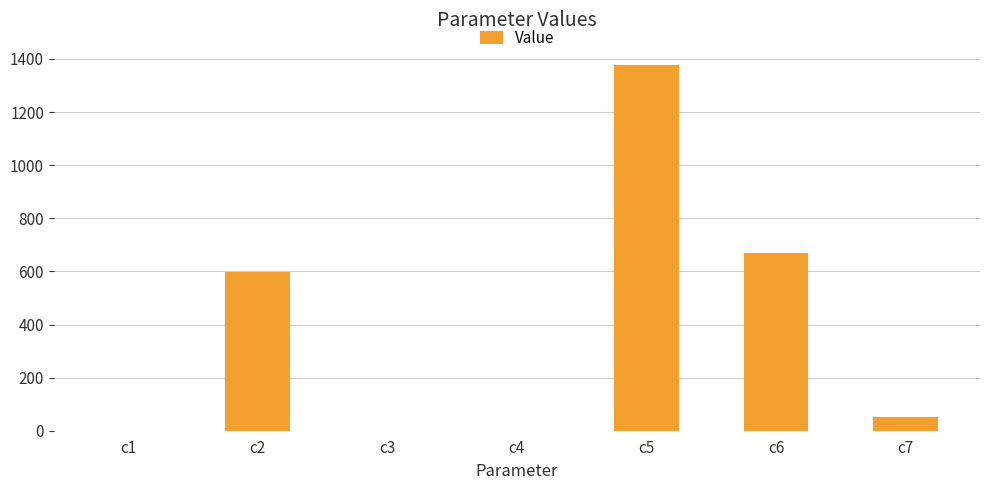

Which label corresponds to the largest value in the chart?

c5